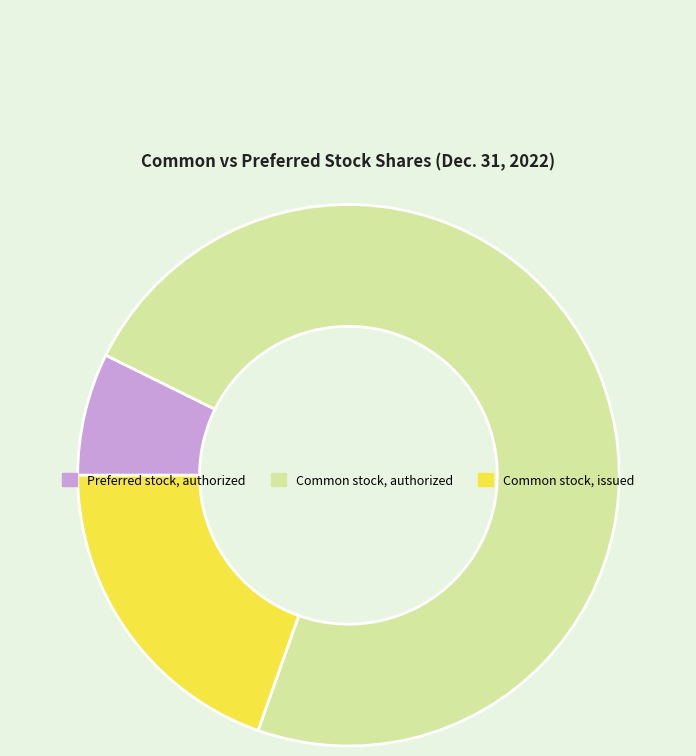

Rank the categories by value from lowest to highest.

Preferred stock, authorized, Common stock, issued, Common stock, authorized